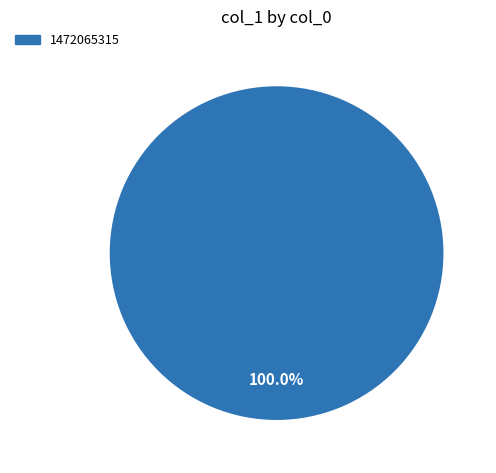

Is there a majority slice in this chart?

Yes